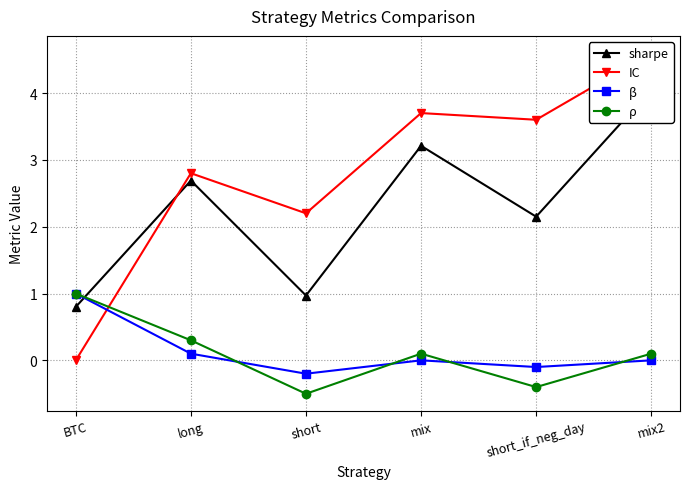

Reading left to right, extract all data points from this chart.

sharpe: 0.8	2.7	1.0	3.2	2.1	4.0
IC: 0.0	2.8	2.2	3.7	3.6	4.6
β: 1.0	0.1	-0.2	0.0	-0.1	0.0
ρ: 1.0	0.3	-0.5	0.1	-0.4	0.1